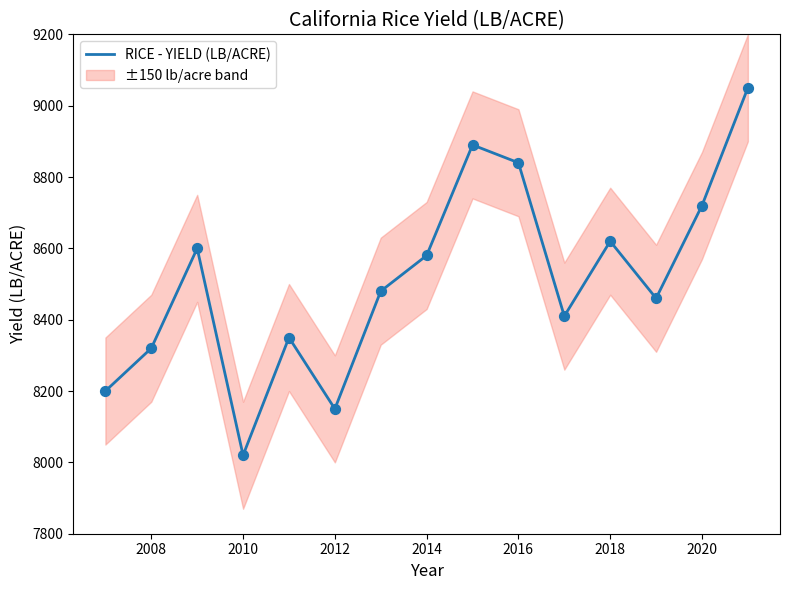

The value of RICE - YIELD (LB/ACRE) at 2018 is 8620. True or false?

True